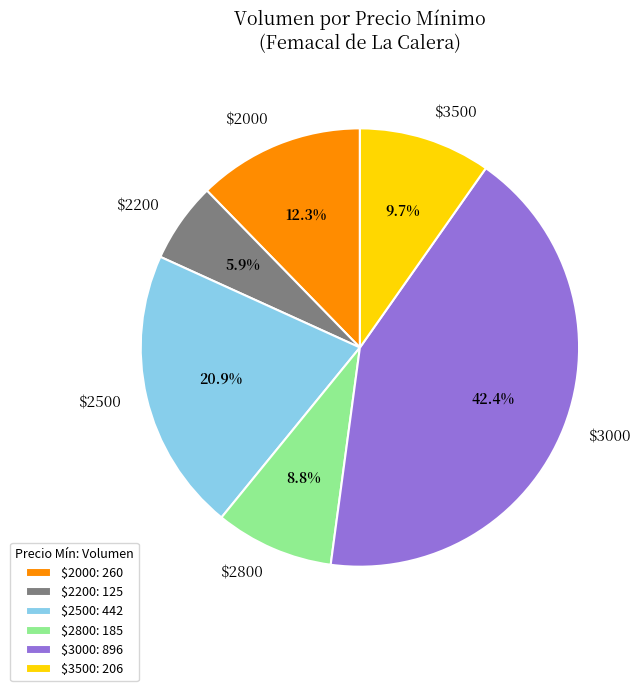

What percentage is NOT represented by $3500?

90.3%